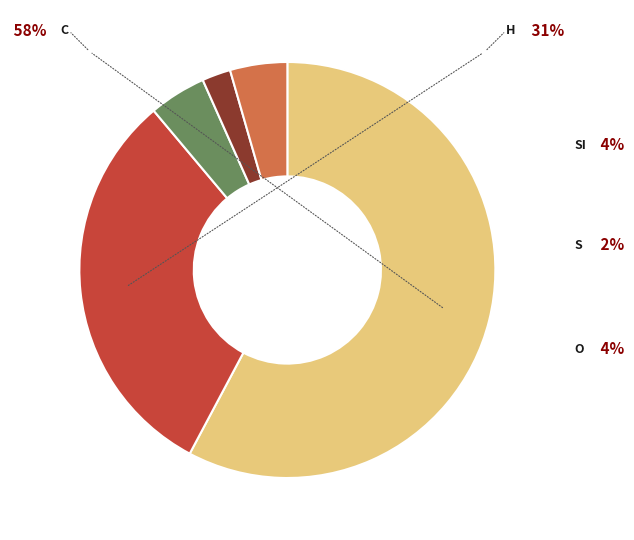

Is there a majority slice in this chart?

Yes